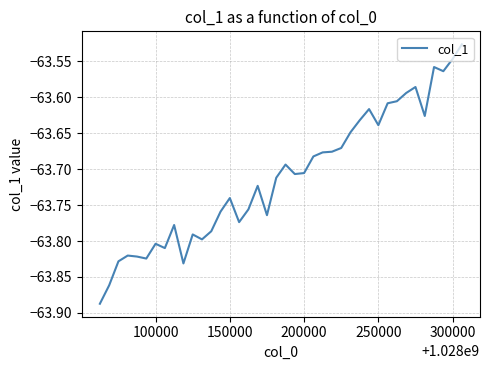

What is the difference between the maximum and minimum values?

0.4